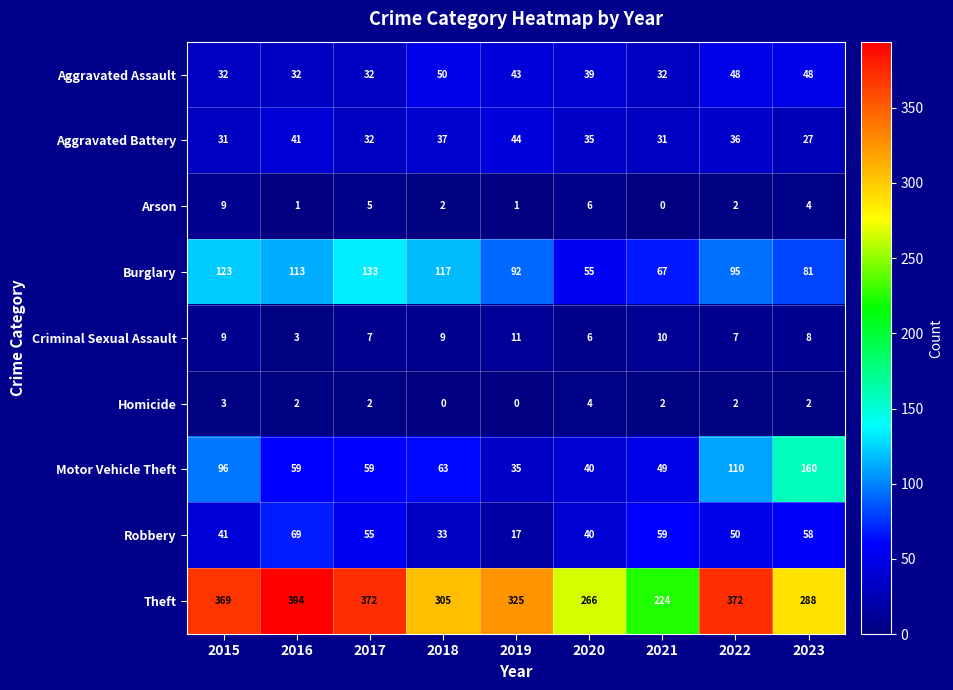

The value of Burglary at 2018 is 209. True or false?

False